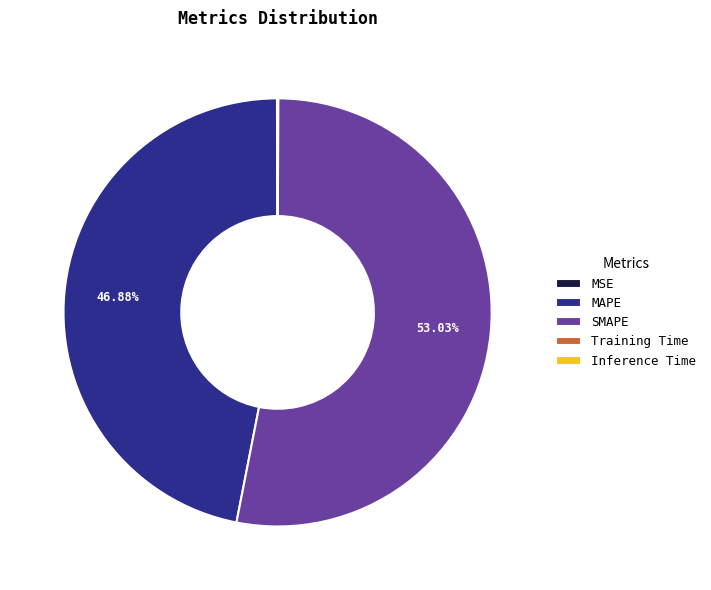

Combined, do SMAPE and MAPE account for over 50%?

Yes